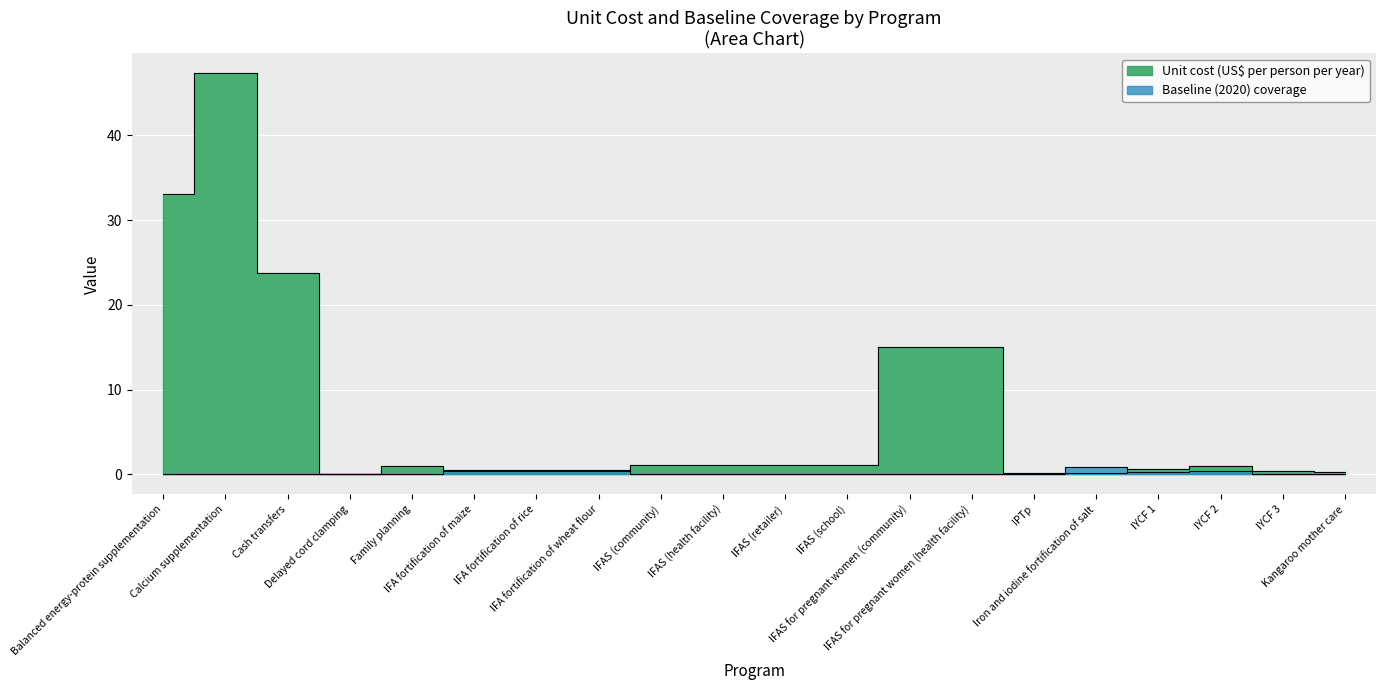

How many Baseline (2020) coverage values are between 0 and 1?

20